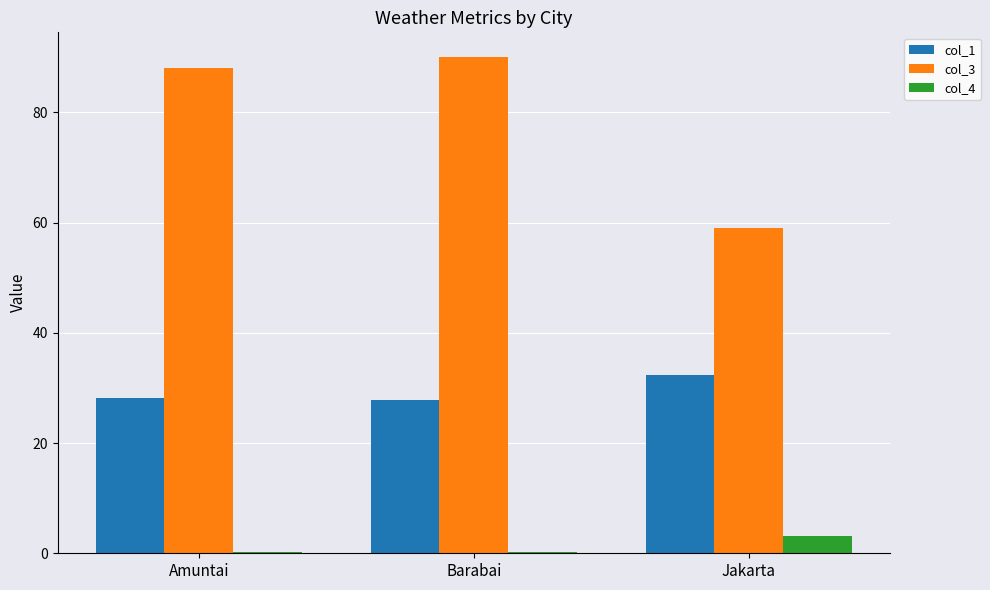

Is the value of col_4 at Amuntai greater than the value of col_3 at Amuntai?

No